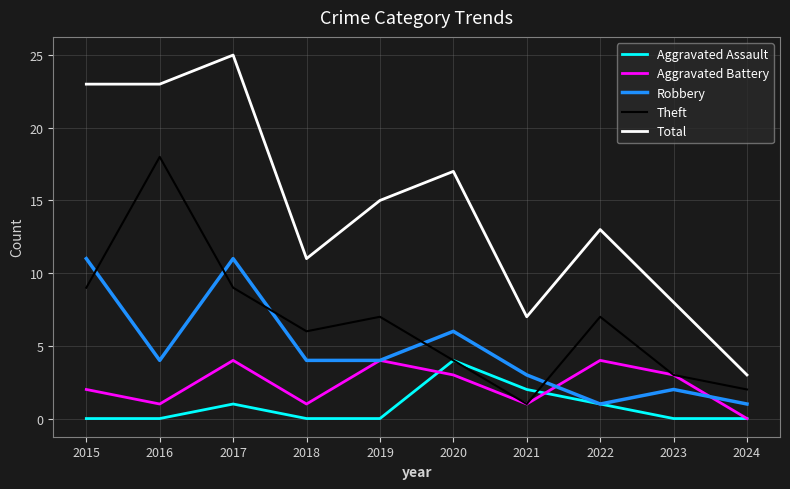

Which series changed the most between 2016 and 2017?

Theft